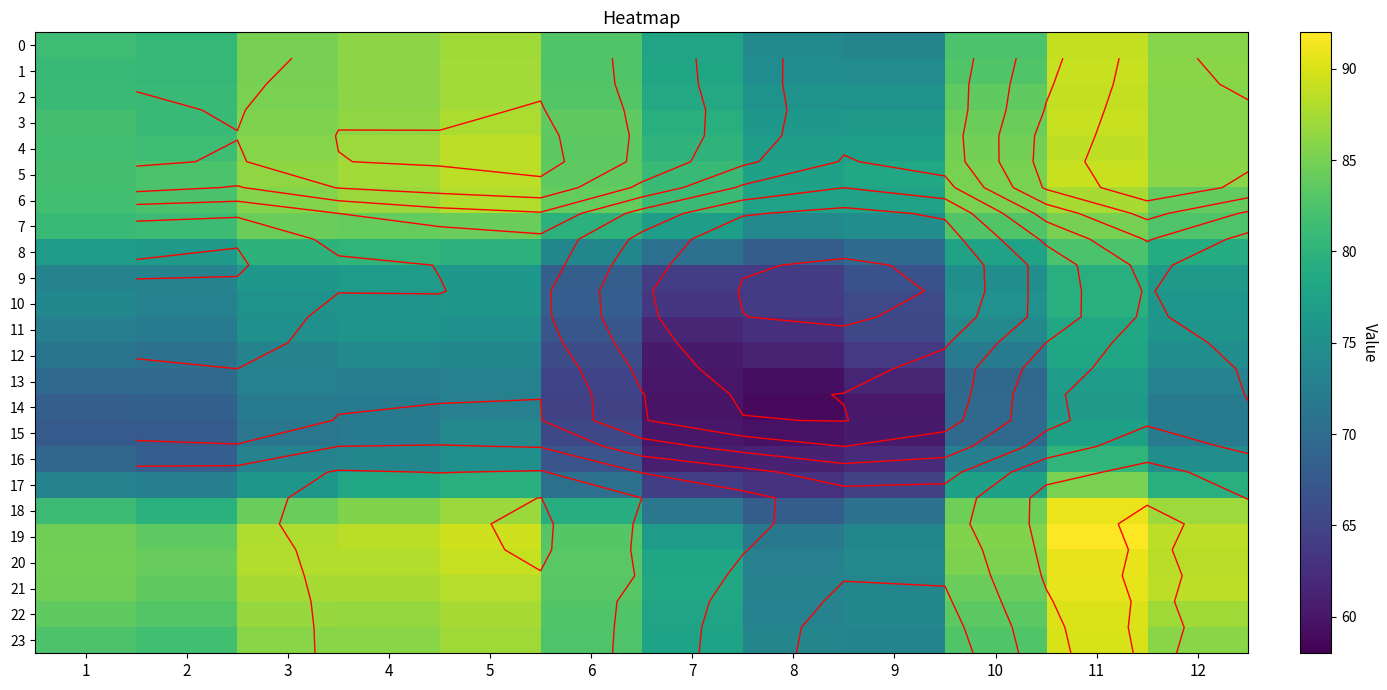

Which category has the lowest value in the 15 series?

8